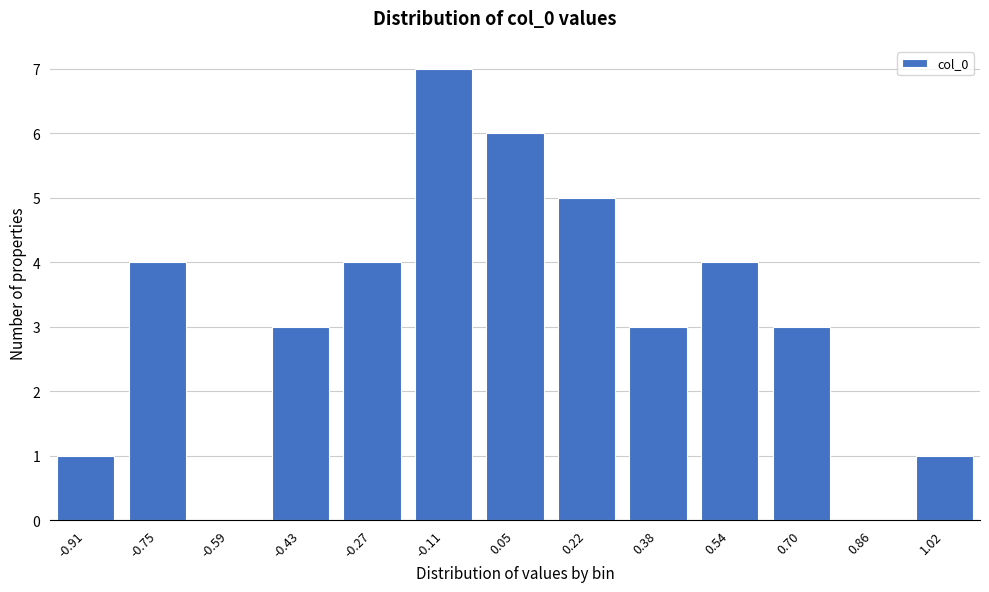

Reading right to left, transcribe all the data shown in this chart.

1.02=1	0.86=0	0.70=3	0.54=4	0.38=3	0.22=5	0.05=6	-0.11=7	-0.27=4	-0.43=3	-0.59=0	-0.75=4	-0.91=1